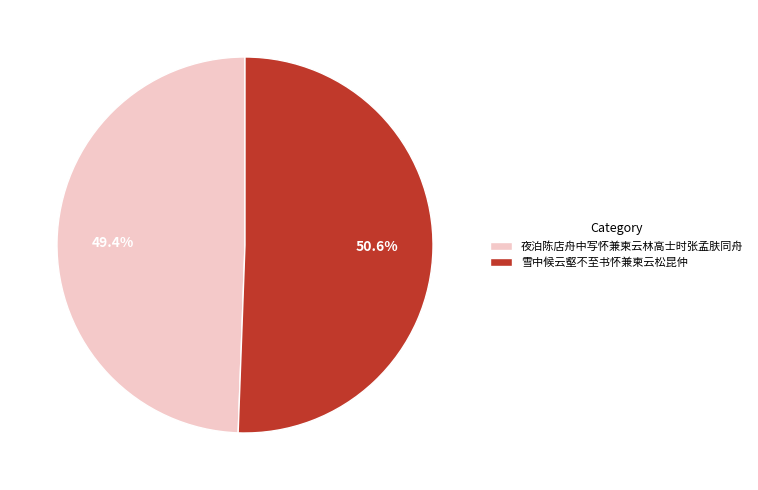

Which category has the smallest portion of the pie?

夜泊陈店舟中写怀兼柬云林高士时张孟肤同舟